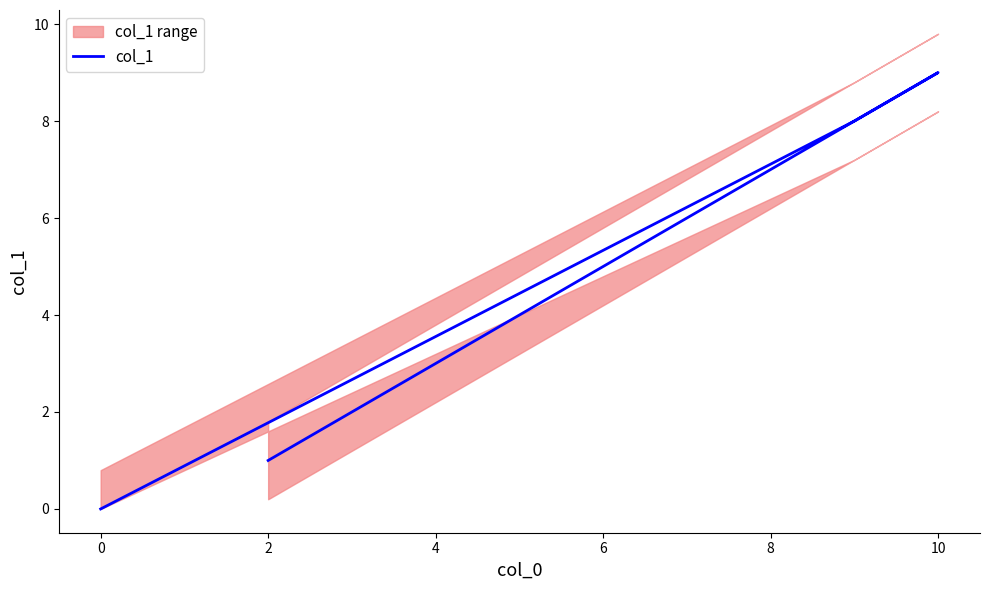

How many values are between 1 and 8?

3